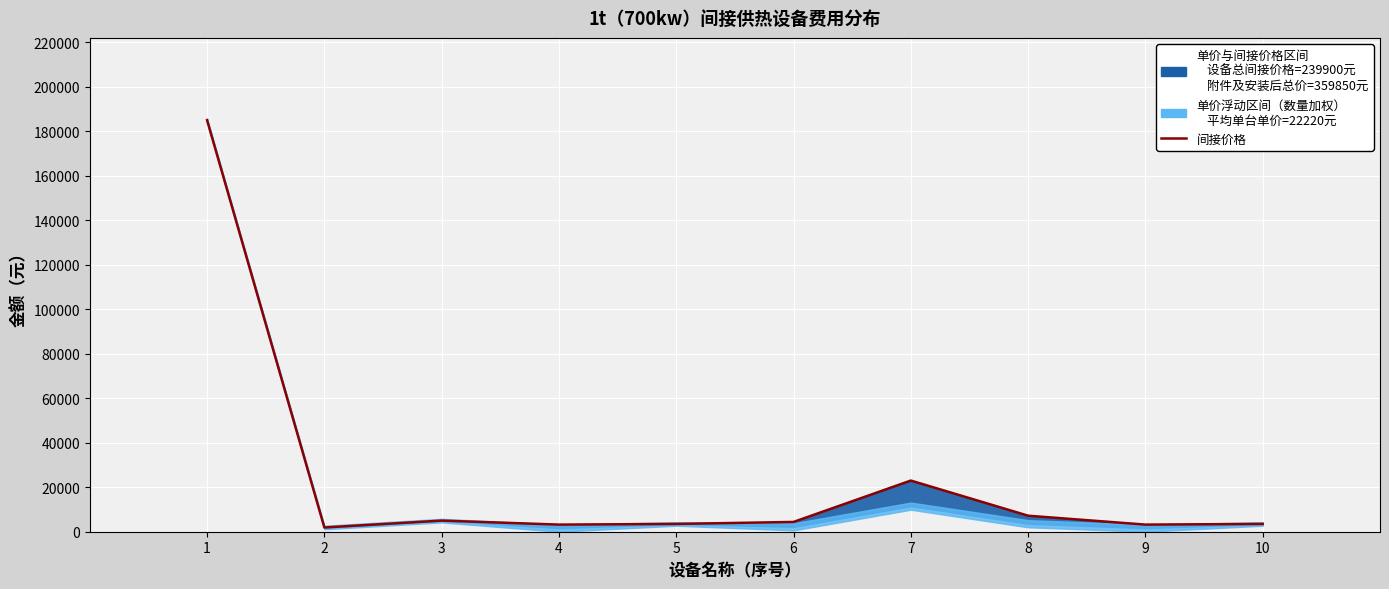

What is the sum of the values at 4 and 5?

6700